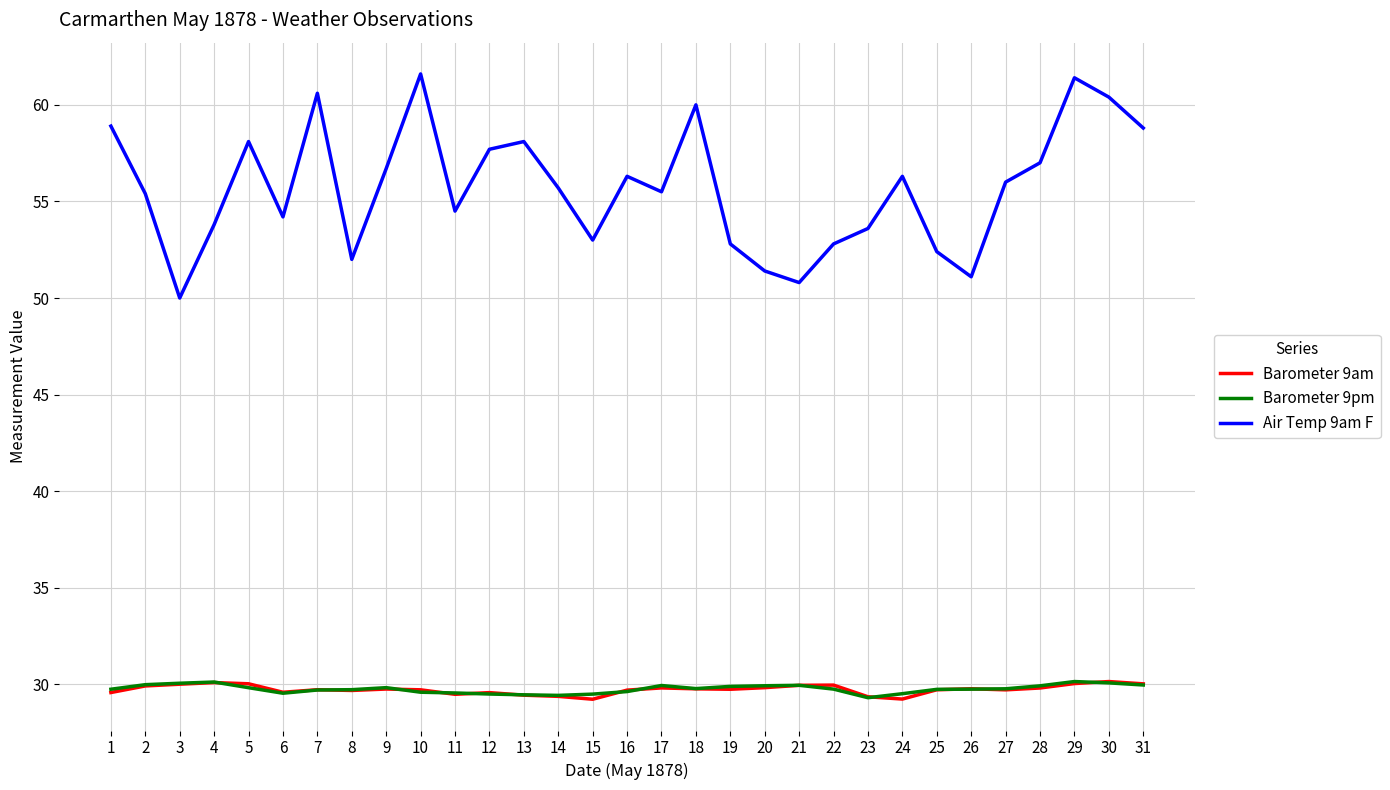

Between 5 and 12, which series saw the biggest shift?

Barometer 9am